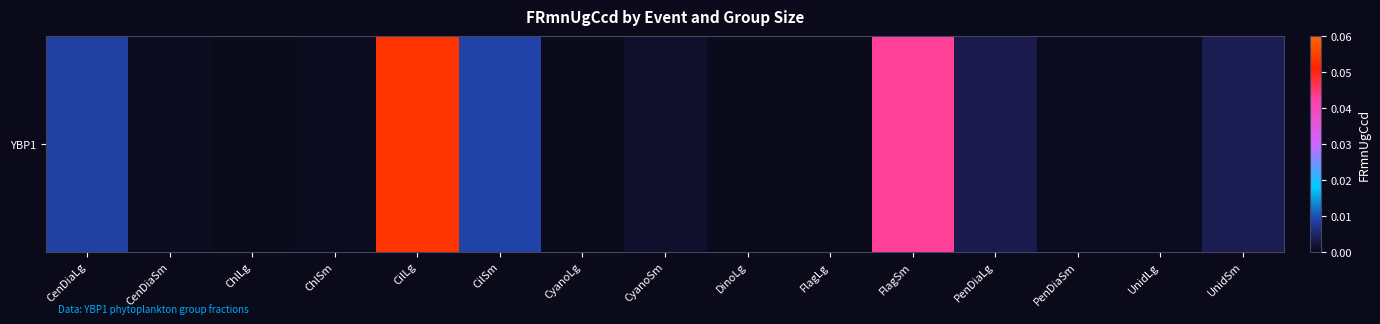

Reading left to right, transcribe all the data shown in this chart.

CenDiaLg=0.0	CenDiaSm=0.0	ChlLg=0.0	ChlSm=0.0	CilLg=0.1	CilSm=0.0	CyanoLg=0.0	CyanoSm=0.0	DinoLg=0.0	FlagLg=0.0	FlagSm=0.0	PenDiaLg=0.0	PenDiaSm=0.0	UnidLg=0.0	UnidSm=0.0